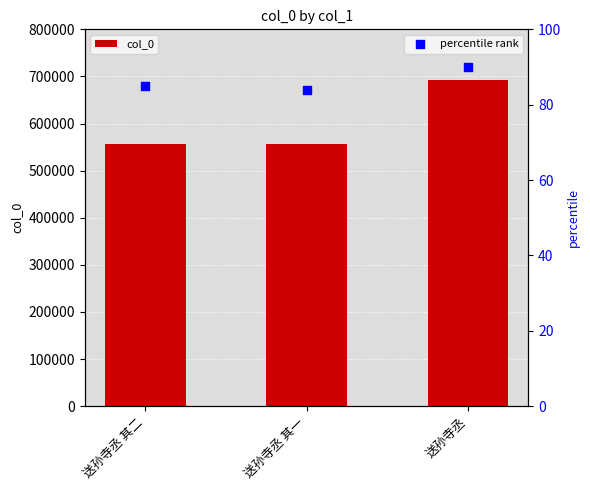

What is the total value across all series at 送孙寺丞?

693010